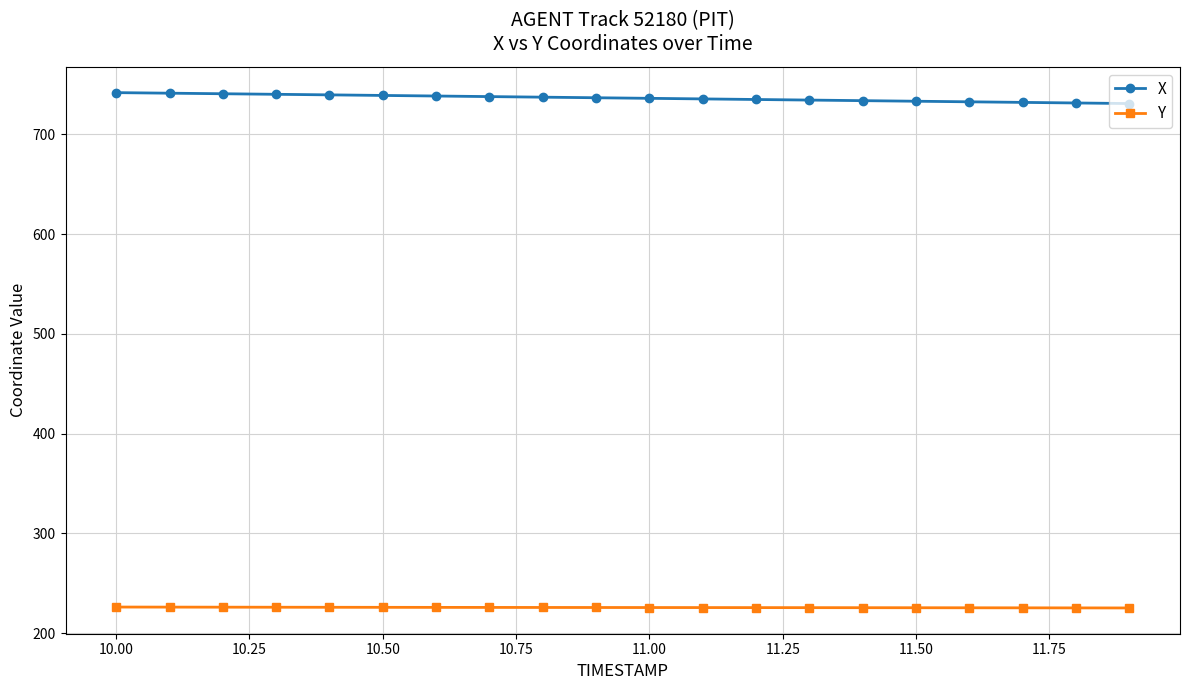

How many values in the X series are below 736?

9